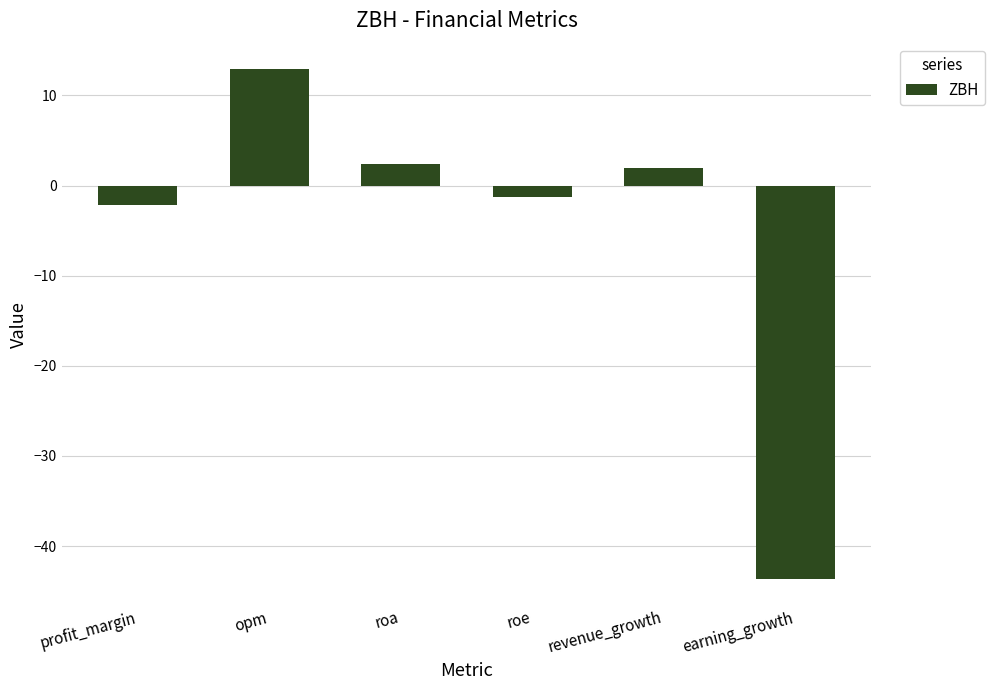

What is the label of the 6th bar from the left?

earning_growth